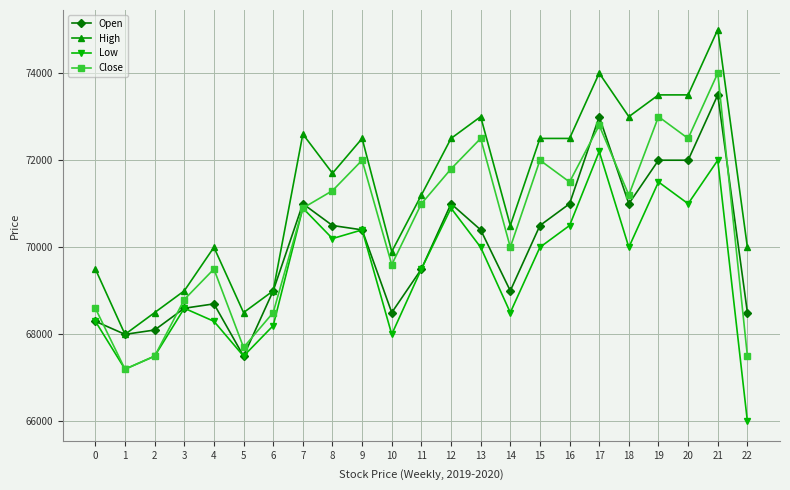

Which series has the widest spread of values?

High